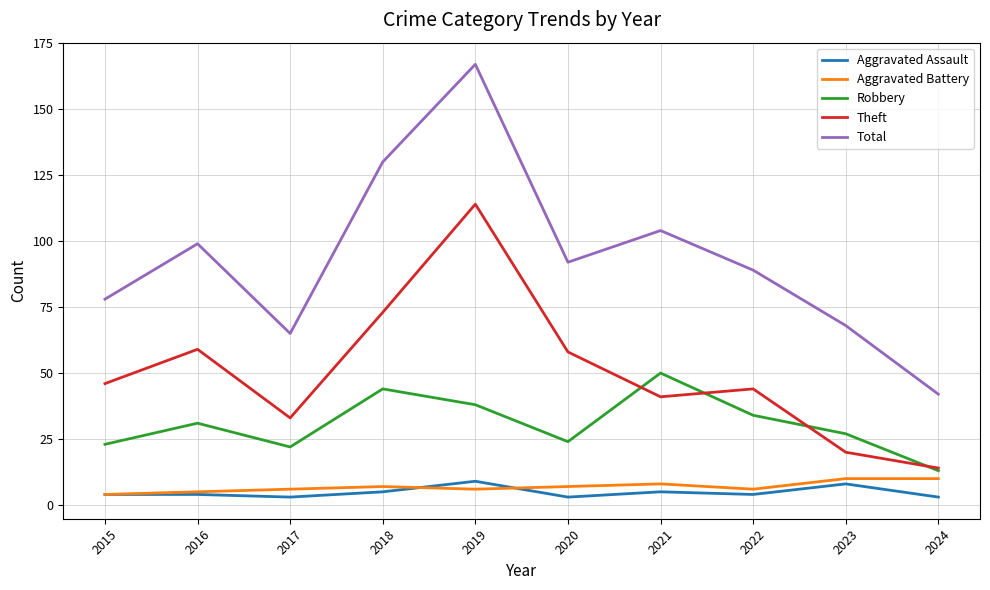

What is the difference between the maximum and minimum values in the Robbery series?

37